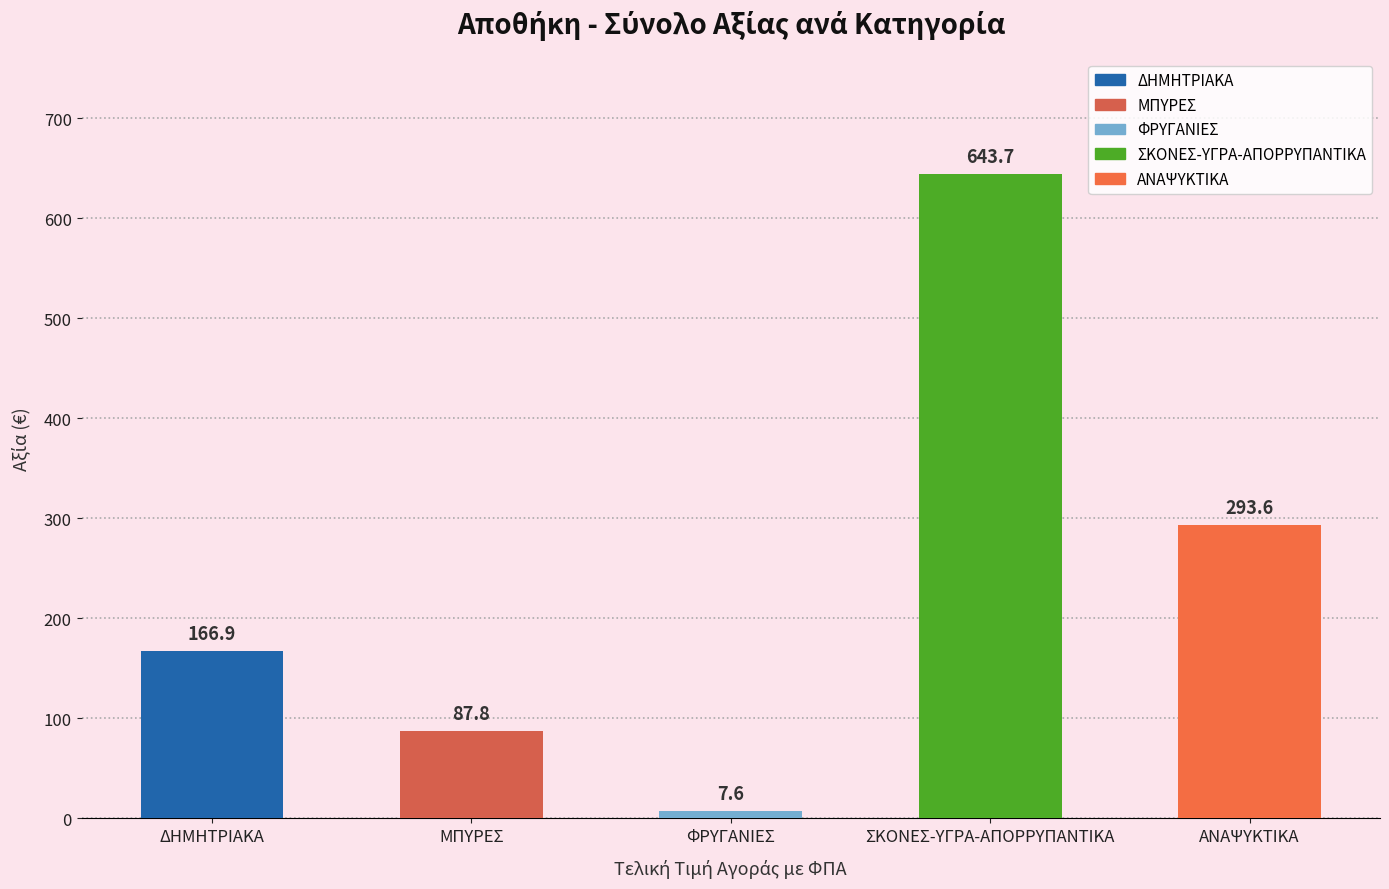

At how many categories does at least one series exceed 535?

1